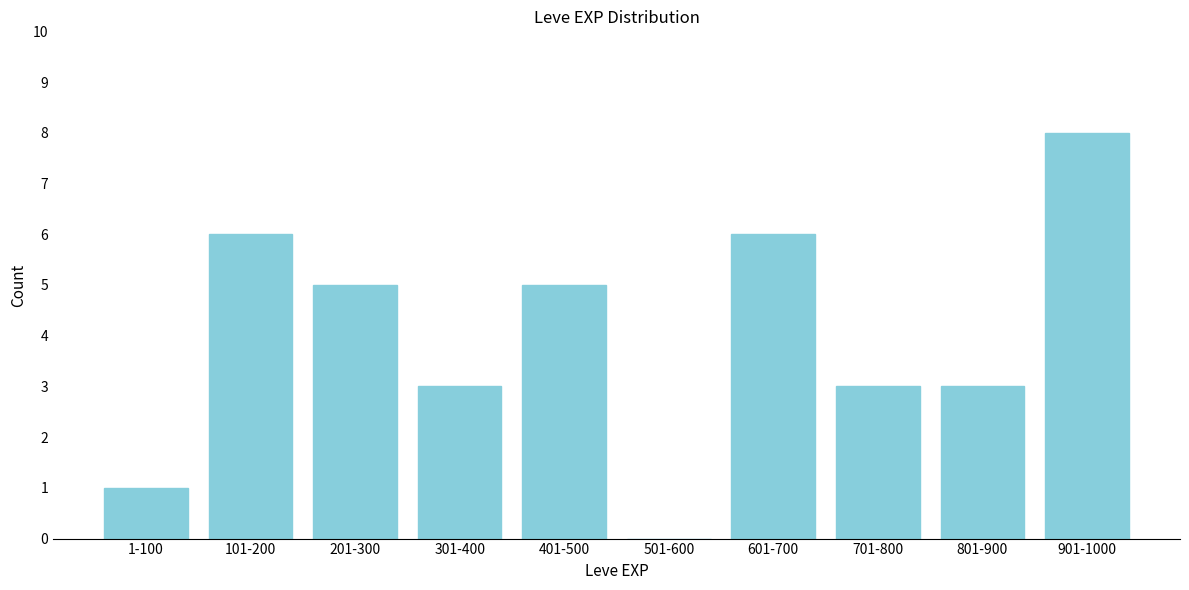

Reading right to left, what are all the values shown in this chart?

901-1000=8	801-900=3	701-800=3	601-700=6	501-600=0	401-500=5	301-400=3	201-300=5	101-200=6	1-100=1